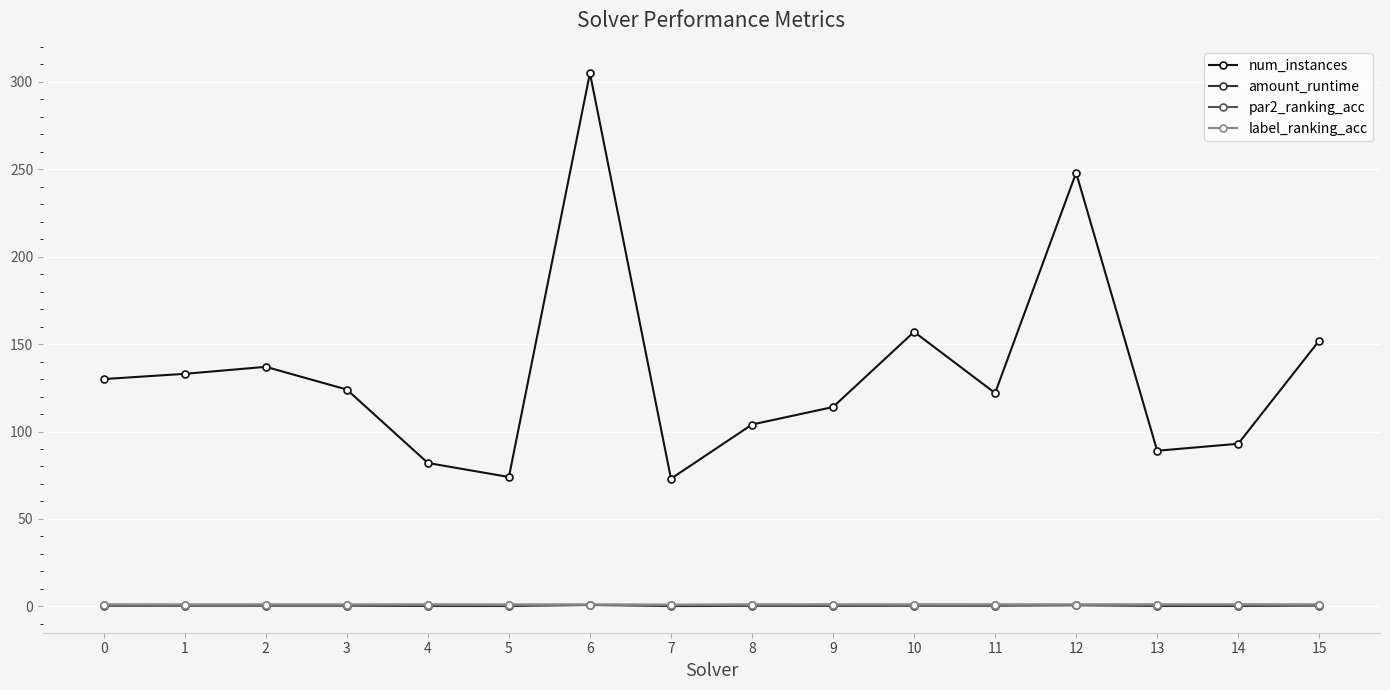

How many values in the par2_ranking_acc series are below 1?

4